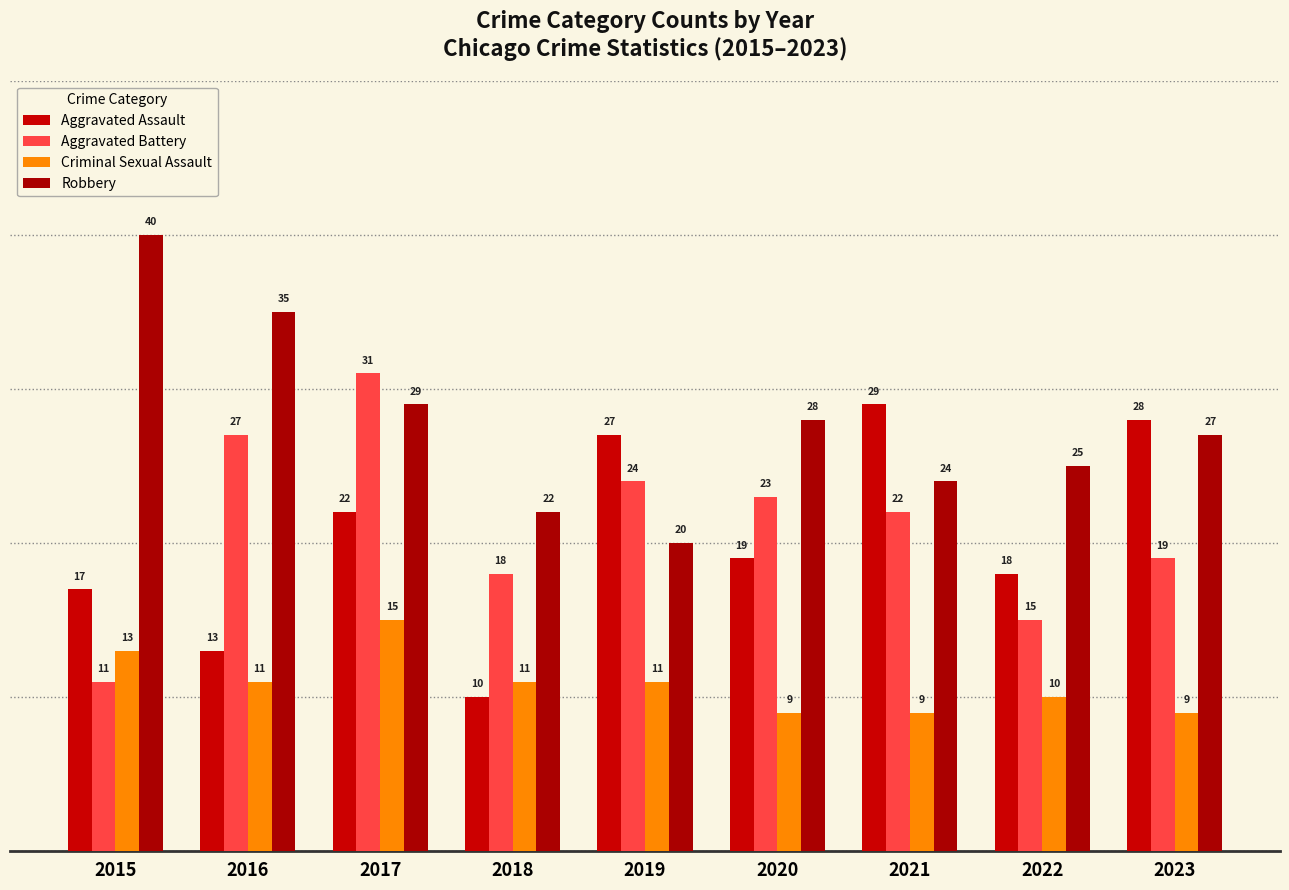

Which label corresponds to the largest value in the chart?

2015